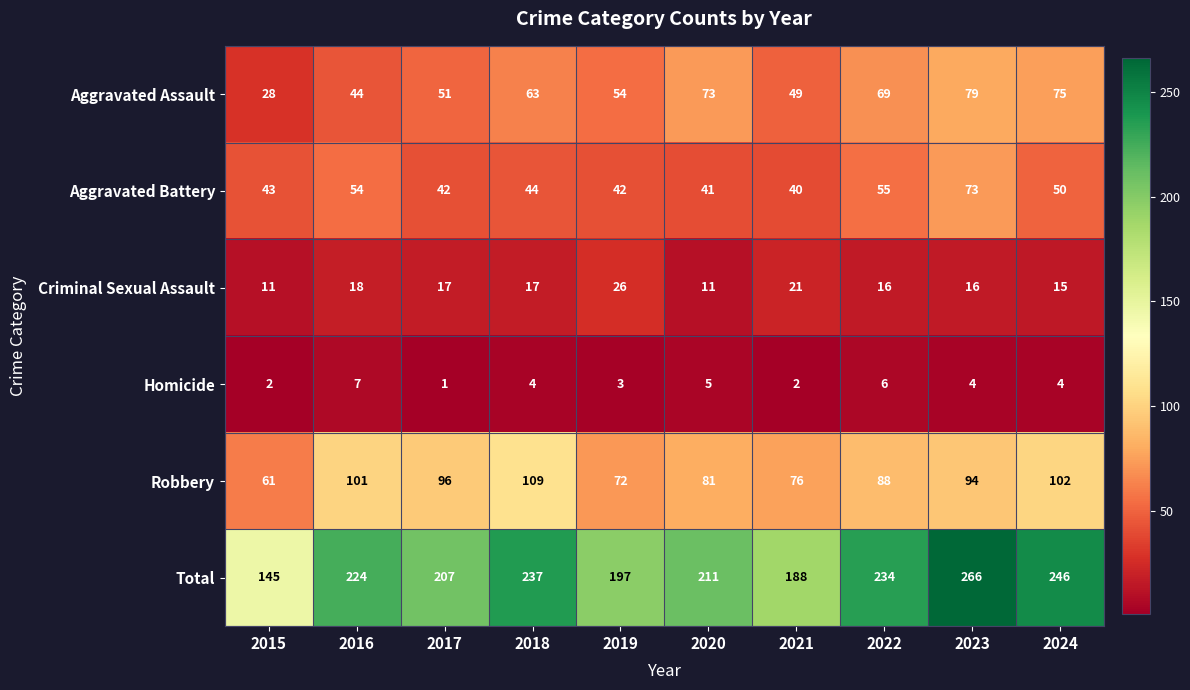

Which category has the highest value in the Robbery series?

2018